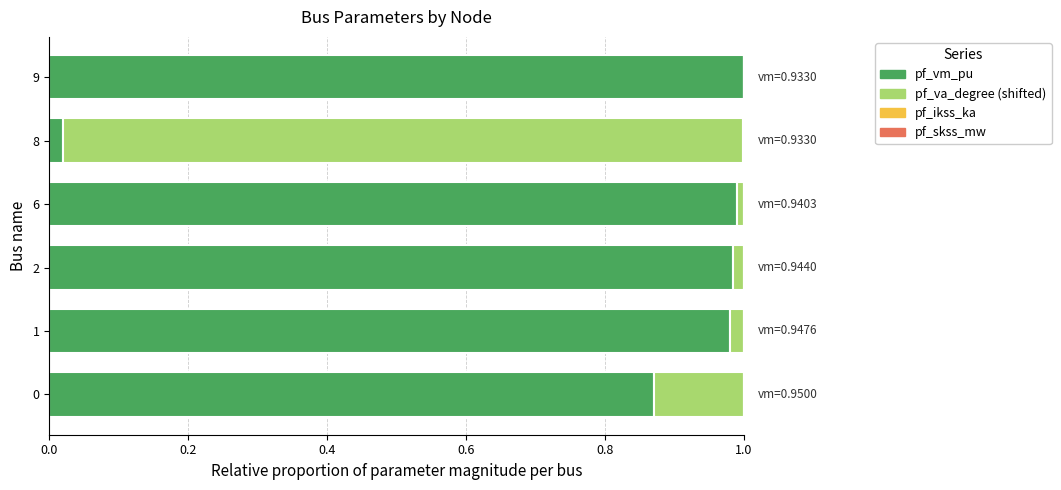

The pf_vm_pu series shows 1.6 at 9. True or false?

False